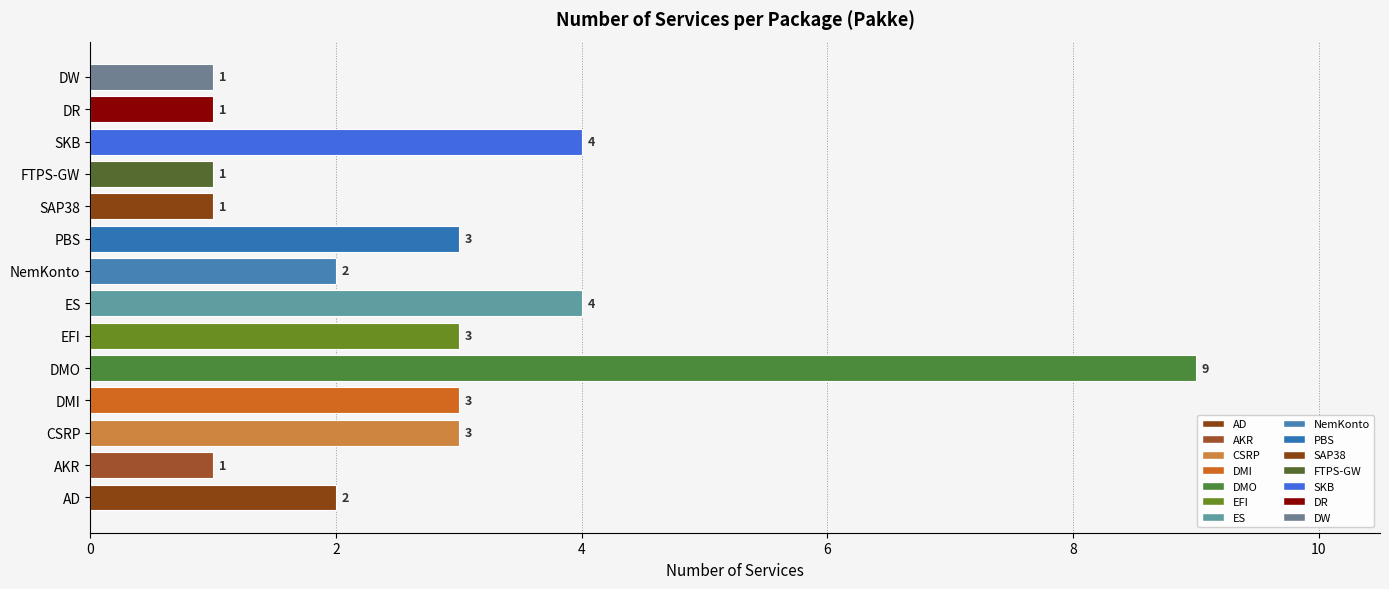

Which label corresponds to the largest value in the chart?

DMO